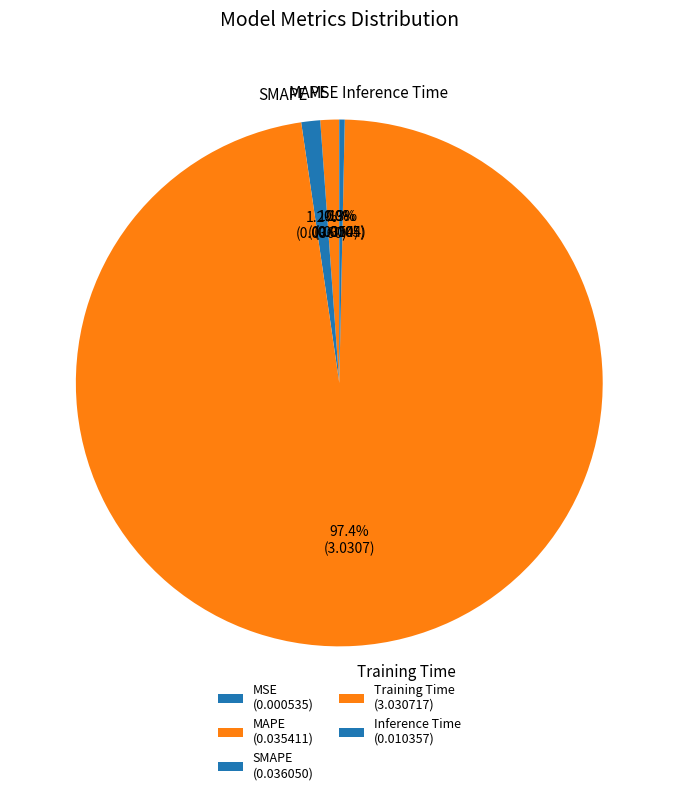

Which has a higher value, Inference Time or MAPE?

MAPE